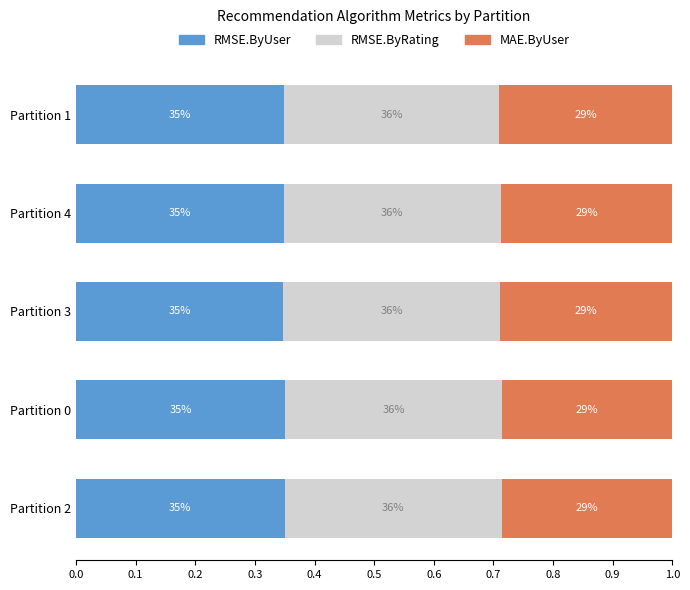

What are all the series names shown in the legend?

RMSE.ByUser, RMSE.ByRating, MAE.ByUser